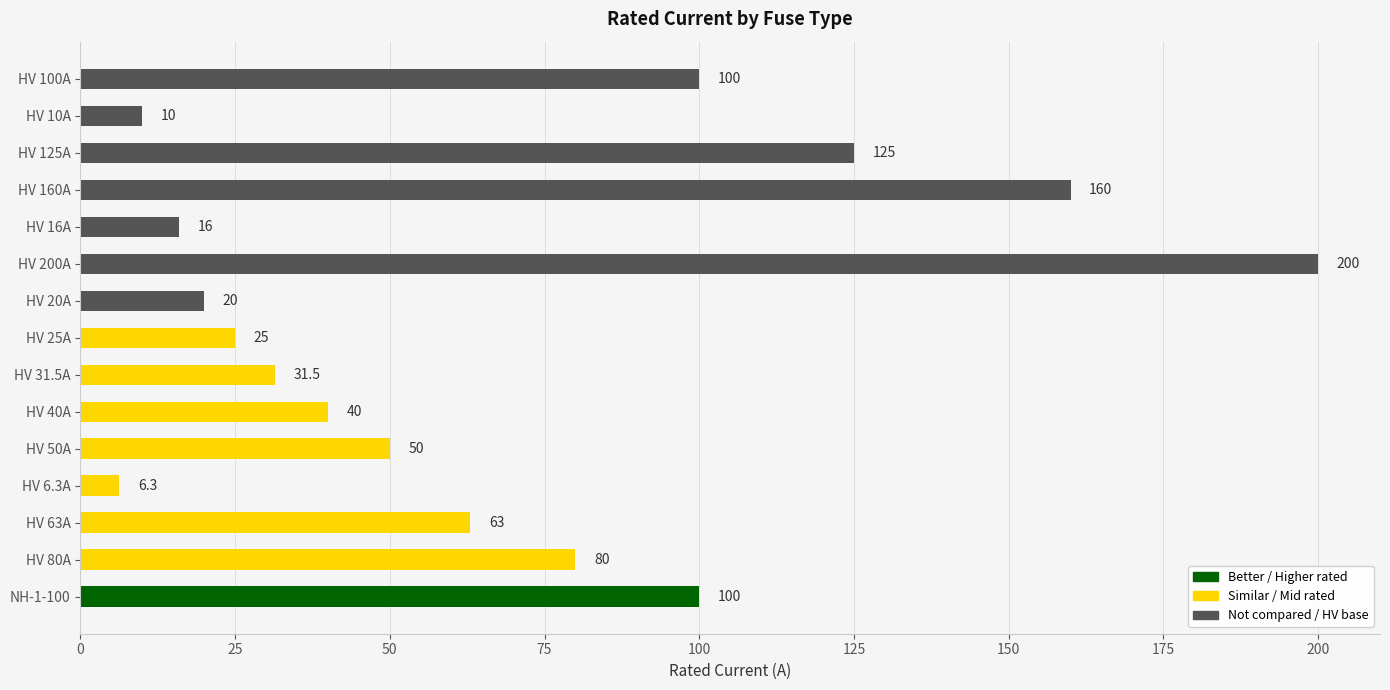

The value at HV 20A is 20.0. True or false?

True